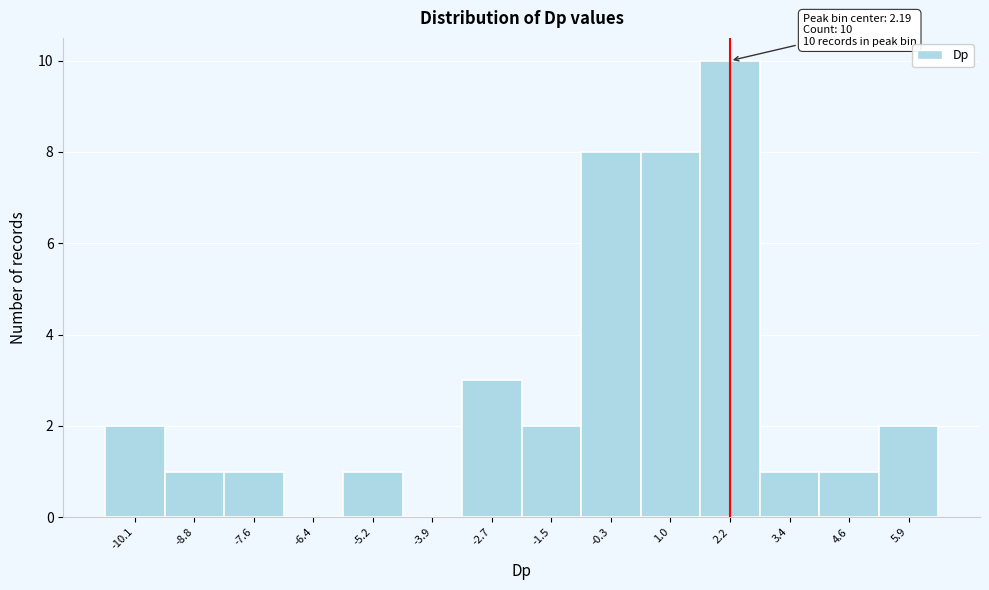

Which range on the x-axis has the tallest bar?

1.6 to 2.8